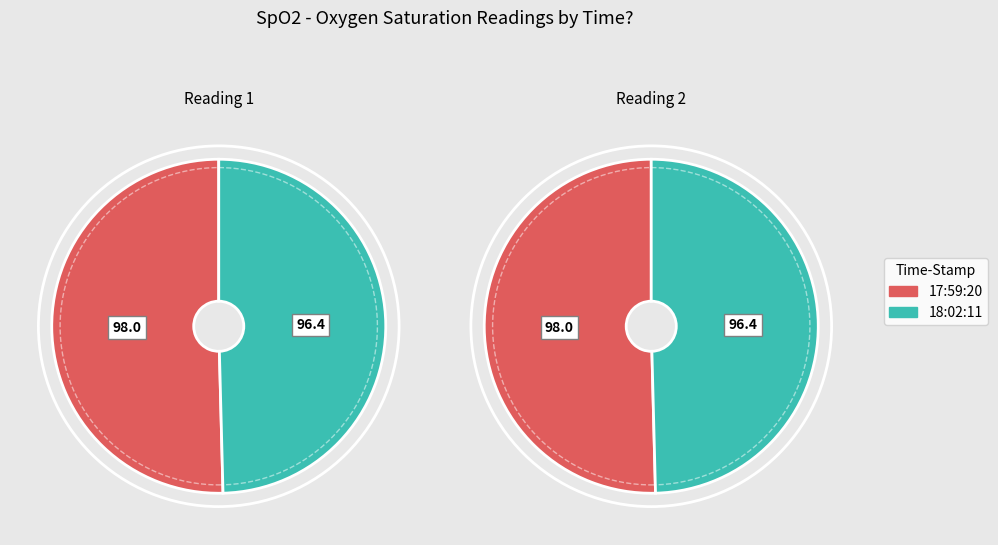

Which category accounts for the majority?

17:59:20